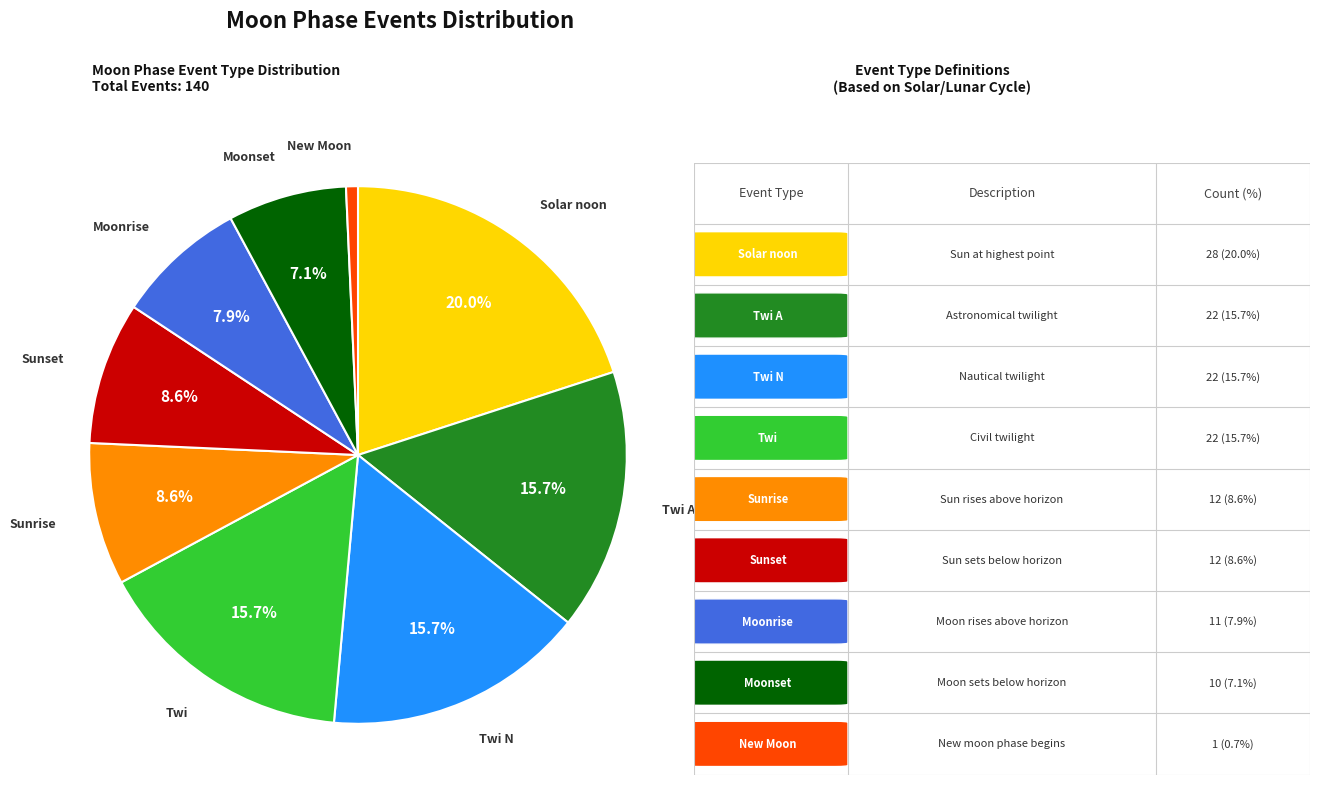

Is there a majority slice in this chart?

No